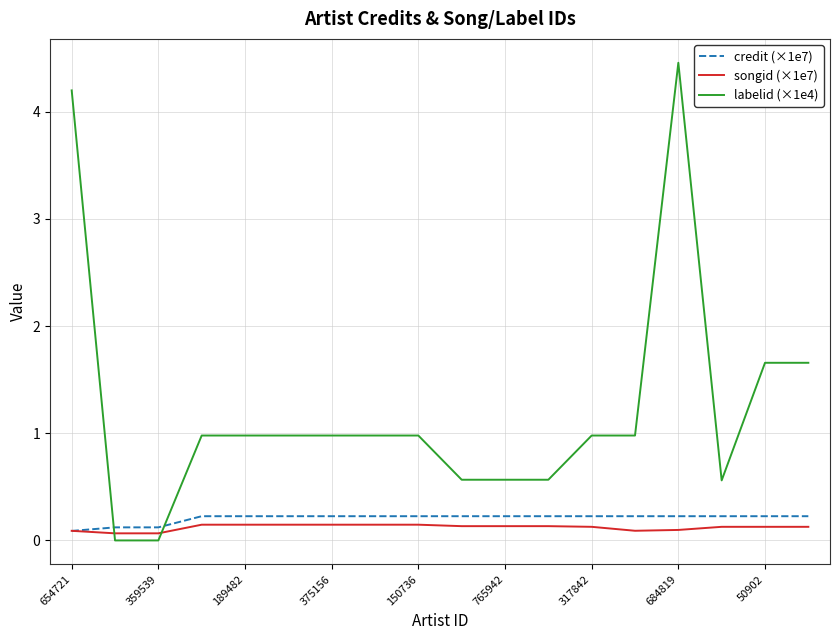

True or false: credit (×1e7) and labelid (×1e4) cross at least once.

True